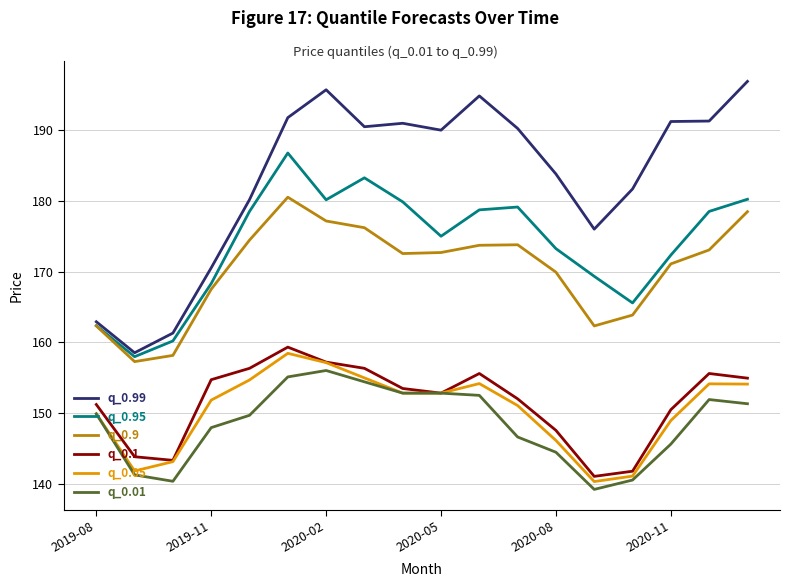

Which series has the largest total across all categories?

q_0.99